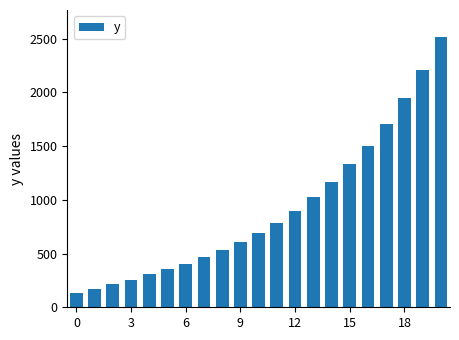

What is the greatest value displayed?

2516.5